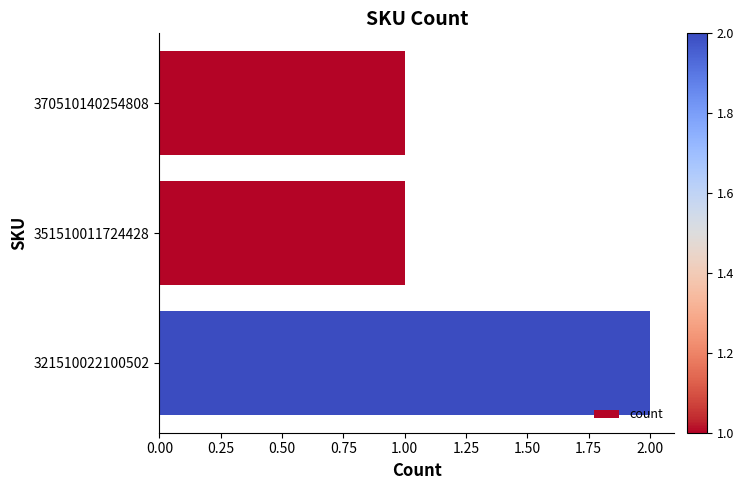

Count the number of data series in this chart.

1